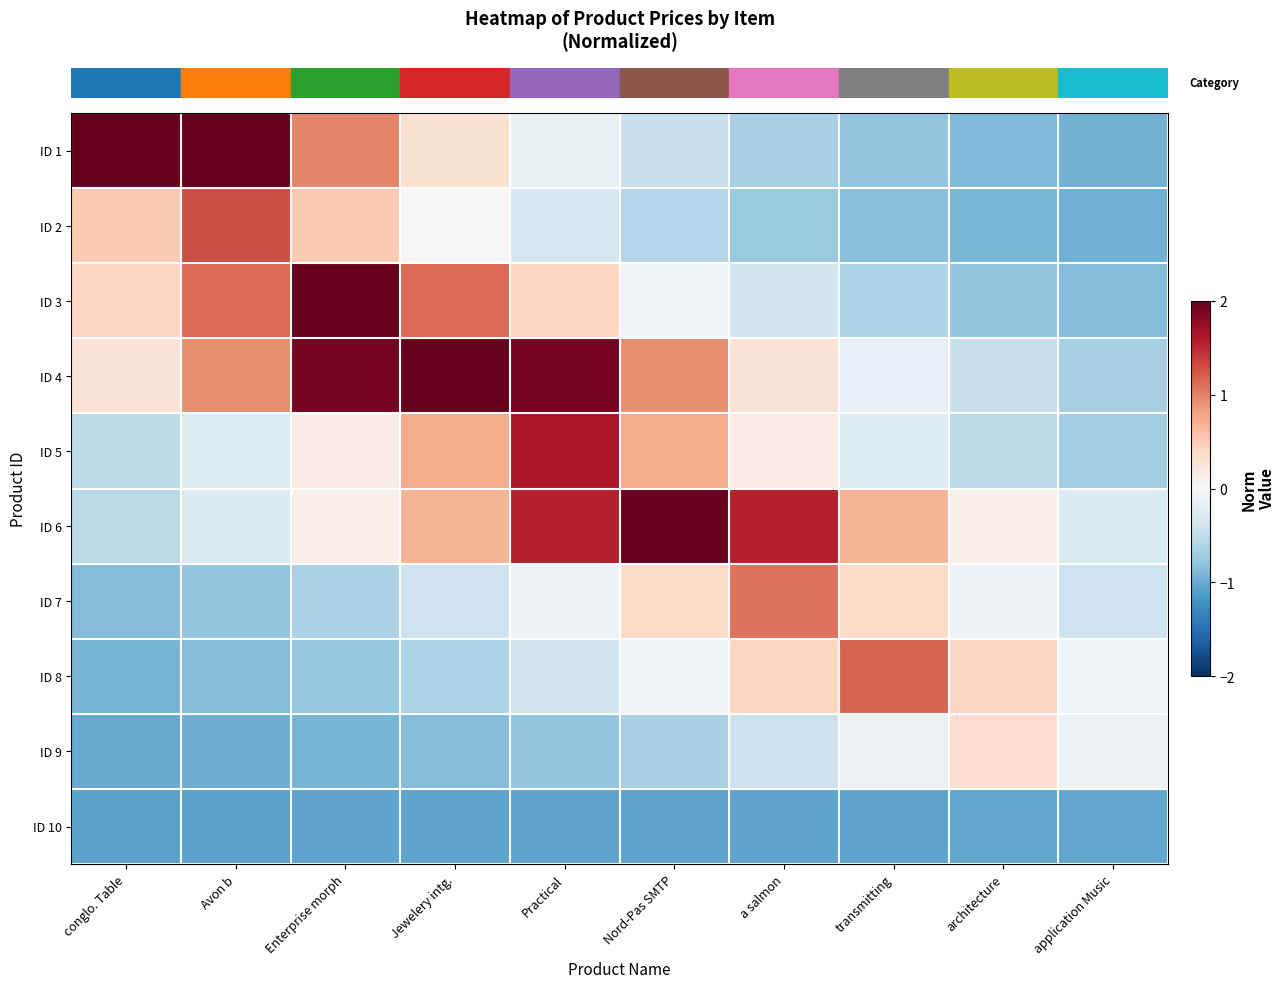

At which category is the sum across all series the highest?

Jewelery intg.